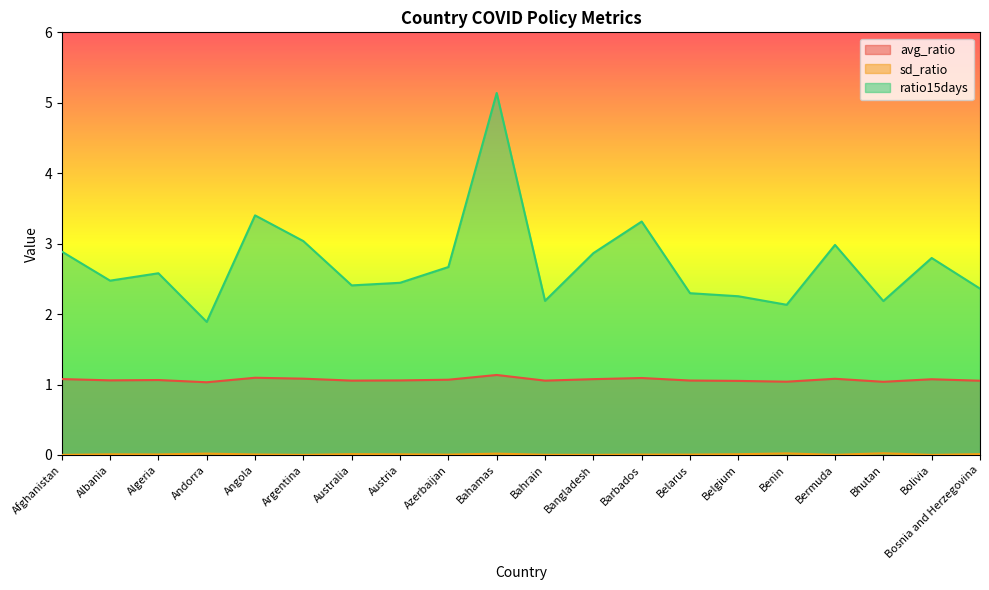

At which label does ratio15days first exceed 2?

Afghanistan